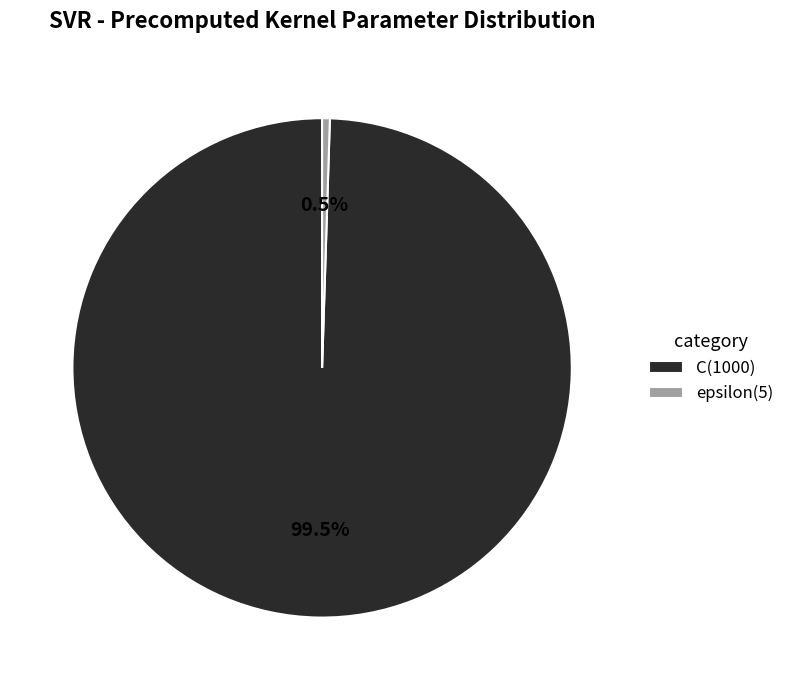

Is it true that C is 87% of the pie?

False